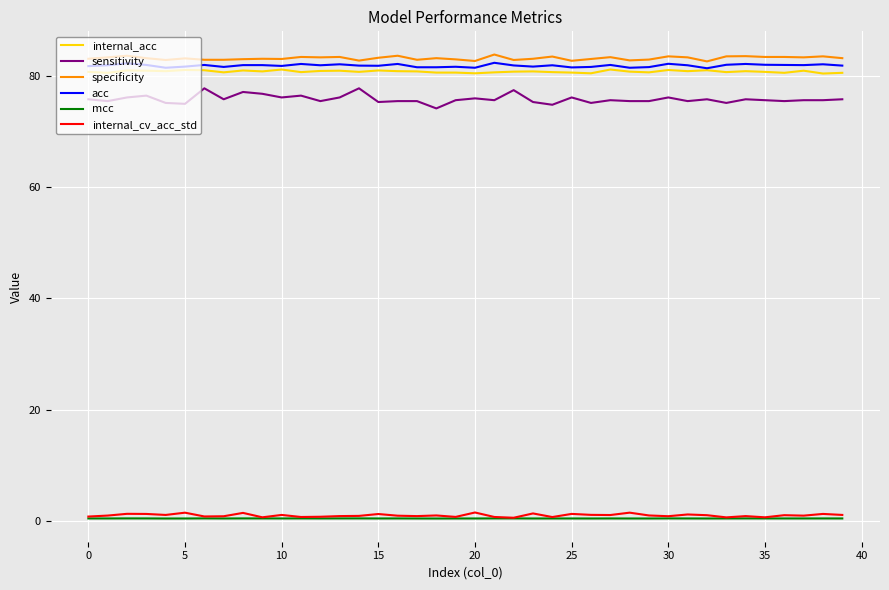

True or false: acc and mcc cross at least once.

False